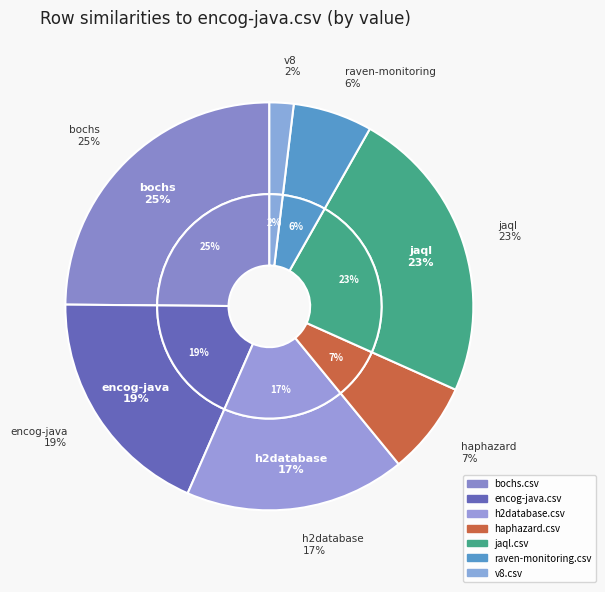

Does bochs.csv account for over 50% of the chart?

No